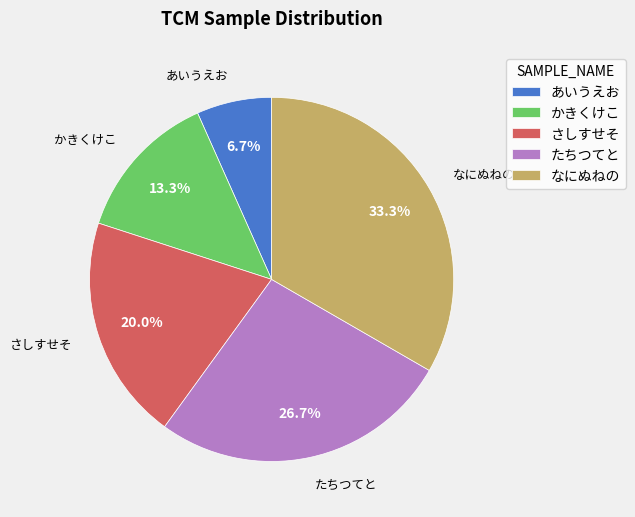

How much of the chart is everything except さしすせそ?

80.0%